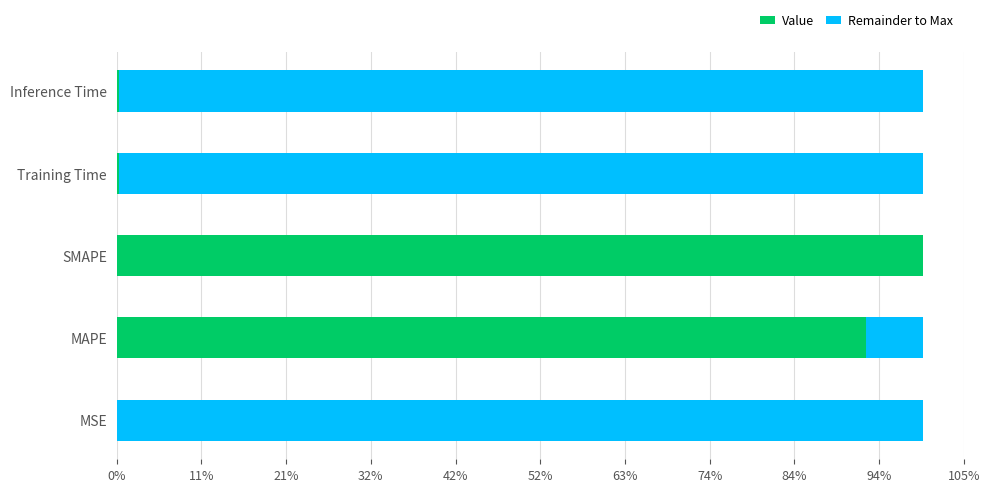

What position from the right is MSE?

5